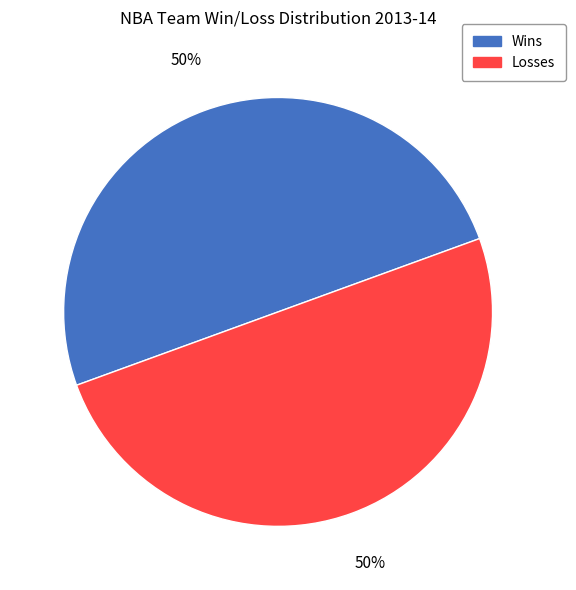

To the nearest percent, what is the average slice percentage?

50%